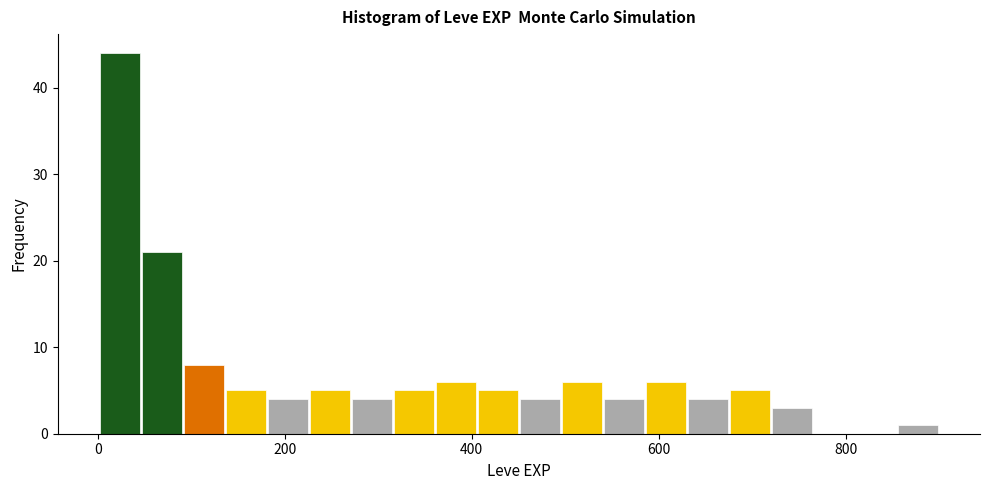

Around what value on the x-axis is the tallest bar? Give the approximate position of its centre, as read against the axis.

20